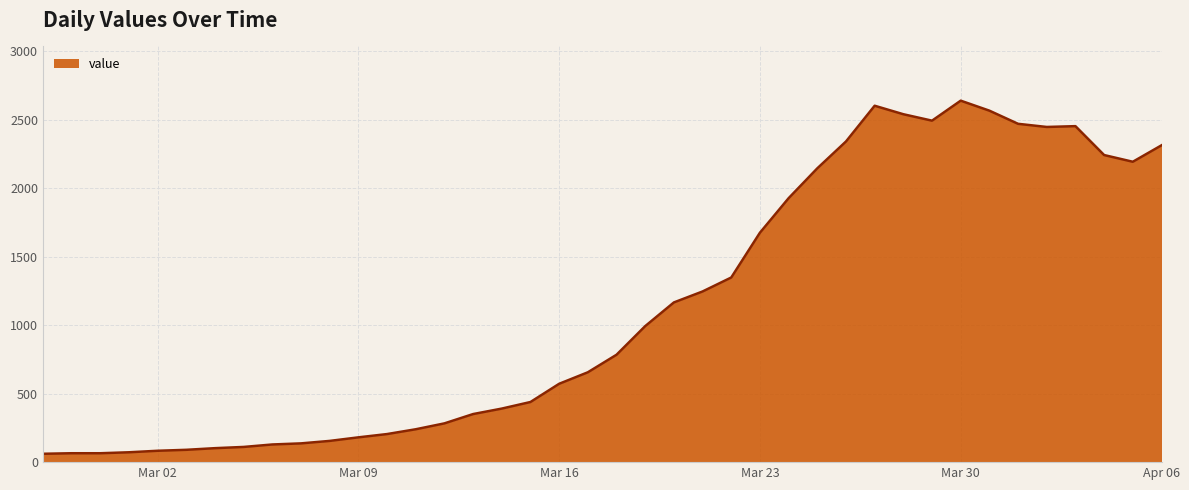

What is the greatest value displayed?

2639